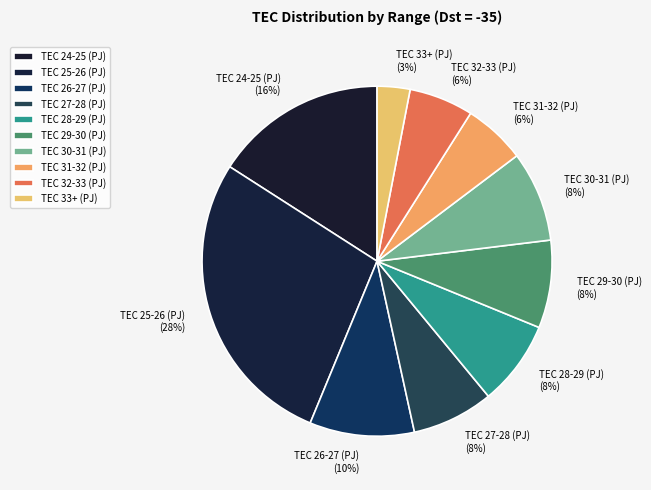

Approximately how many times larger is the value at TEC 32-33 (PJ) compared to TEC 33+ (PJ)?

2.0